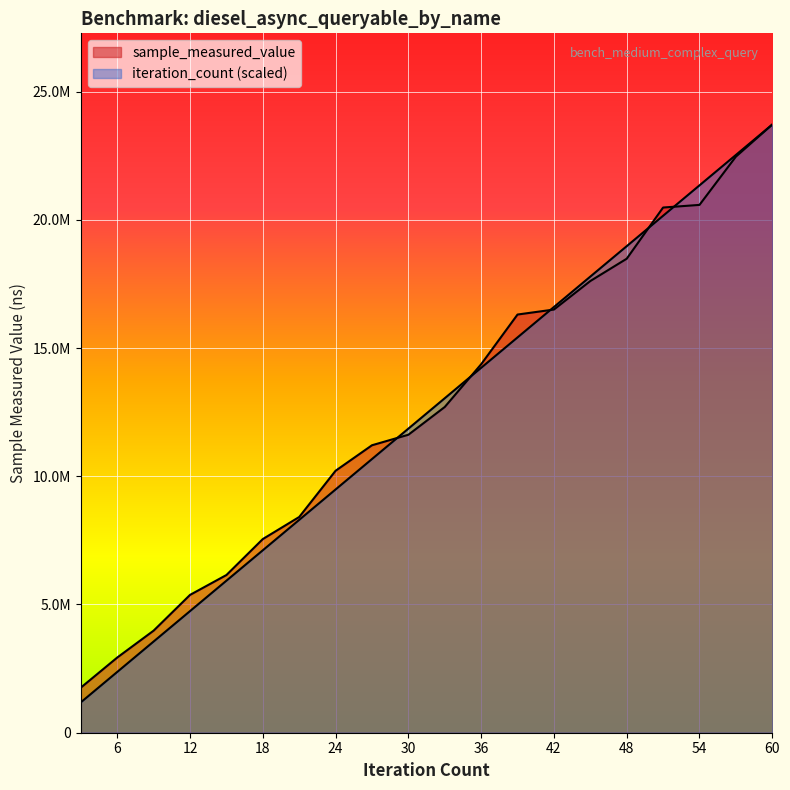

At 6, list the series in order from smallest to largest.

iteration_count, sample_measured_value